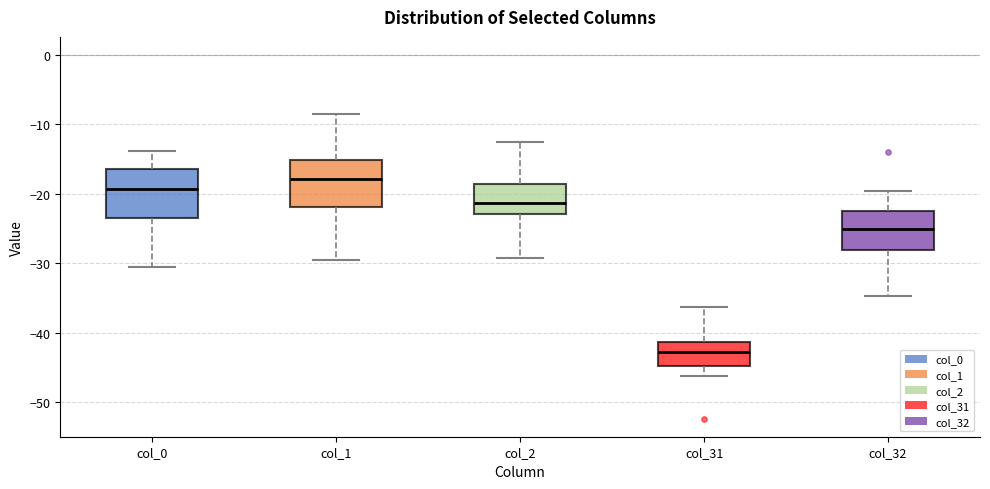

Reading left to right, transcribe this box plot: for each box, give where its median line is, the range the box spans, and where its two whiskers end, as read against the y-axis. The values are not printed on the chart, so give them approximately, as read against the axis.

col_0: median -19, box -23 to -16, whiskers -31 to -14
col_1: median -18, box -22 to -15, whiskers -30 to -8
col_2: median -21, box -23 to -19, whiskers -29 to -13
col_31: median -43, box -45 to -41, whiskers -46 to -36
col_32: median -25, box -28 to -22, whiskers -35 to -20